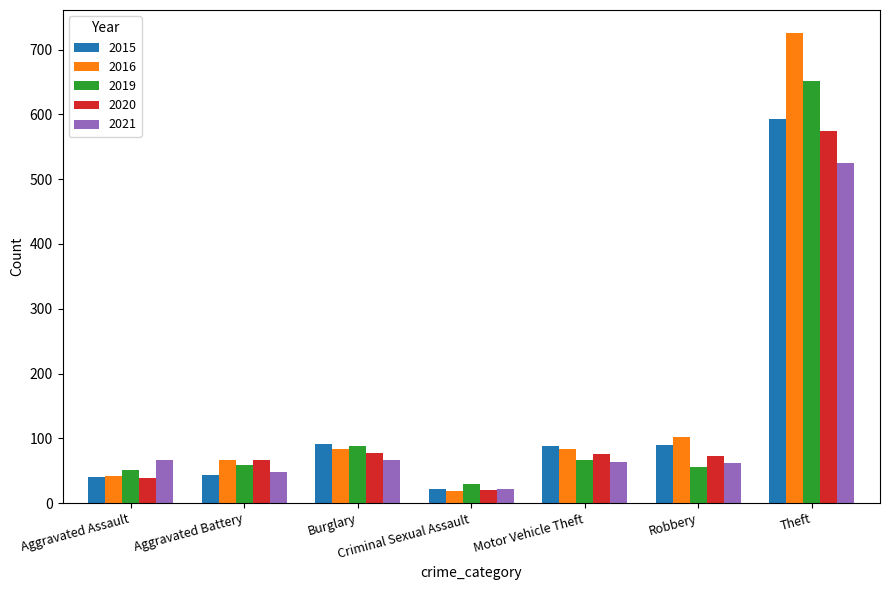

How many groups of bars are there?

7